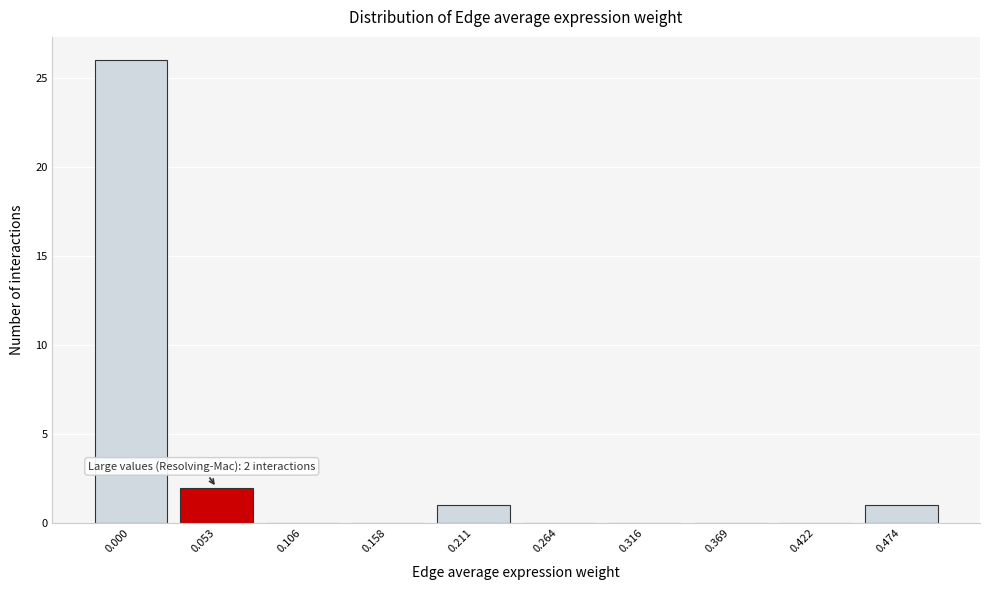

Reading left to right, what are all the values shown in this chart?

0.000=26	0.053=2	0.106=0	0.158=0	0.211=1	0.264=0	0.316=0	0.369=0	0.422=0	0.474=1